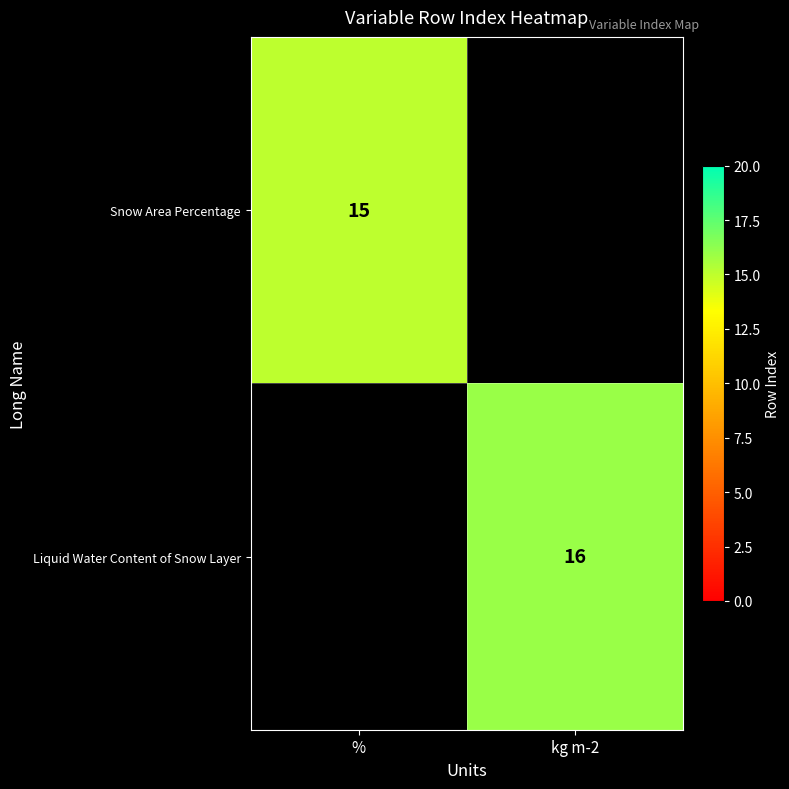

Count the Liquid Water Content of Snow Layer values in the range 0 to 16.

2